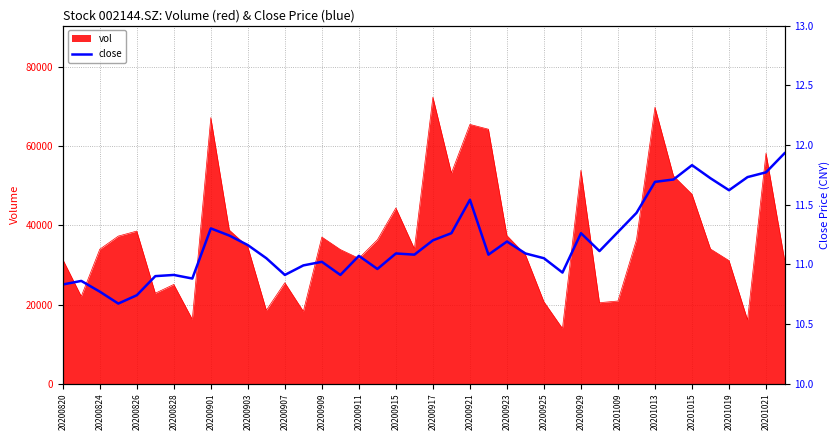

The value of vol at 20201015 is 47912.0. True or false?

True